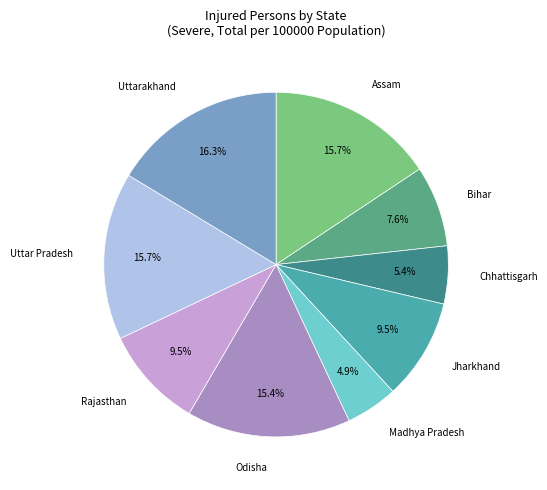

Does any single category account for the majority?

No